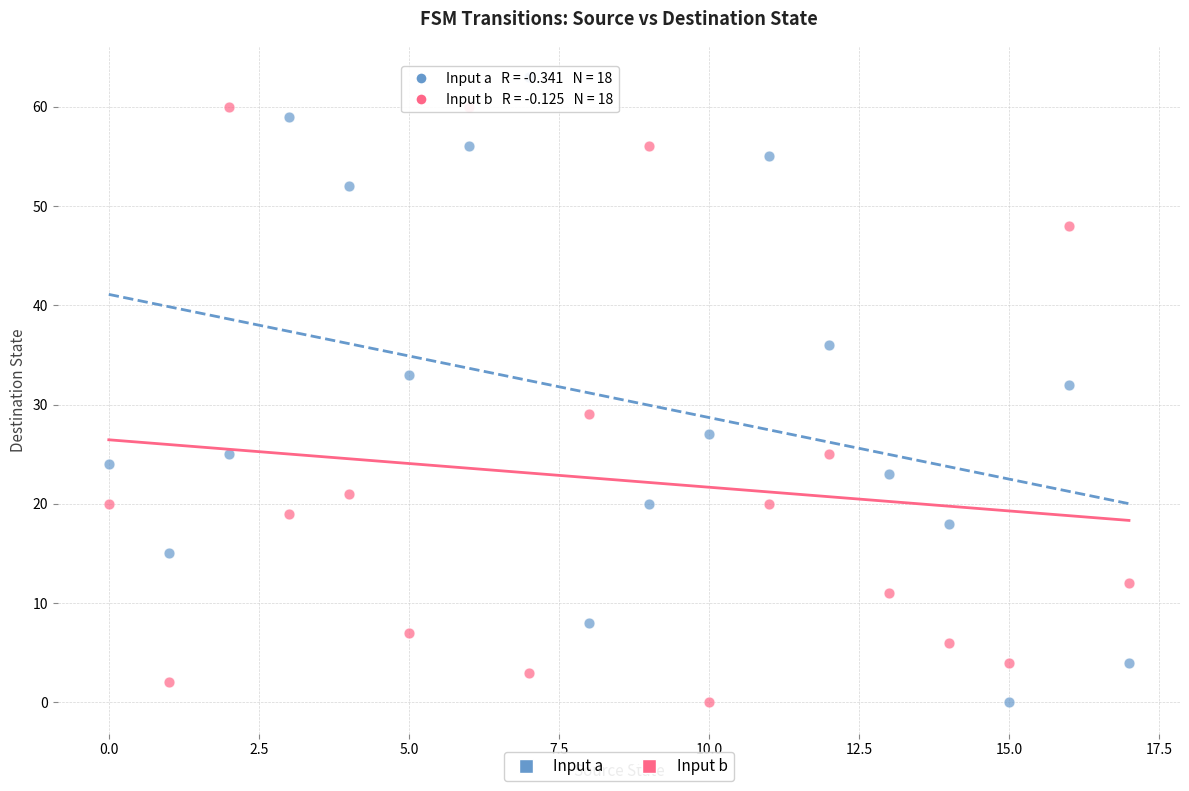

In the Input b series, what Y value is closest to 30?

29